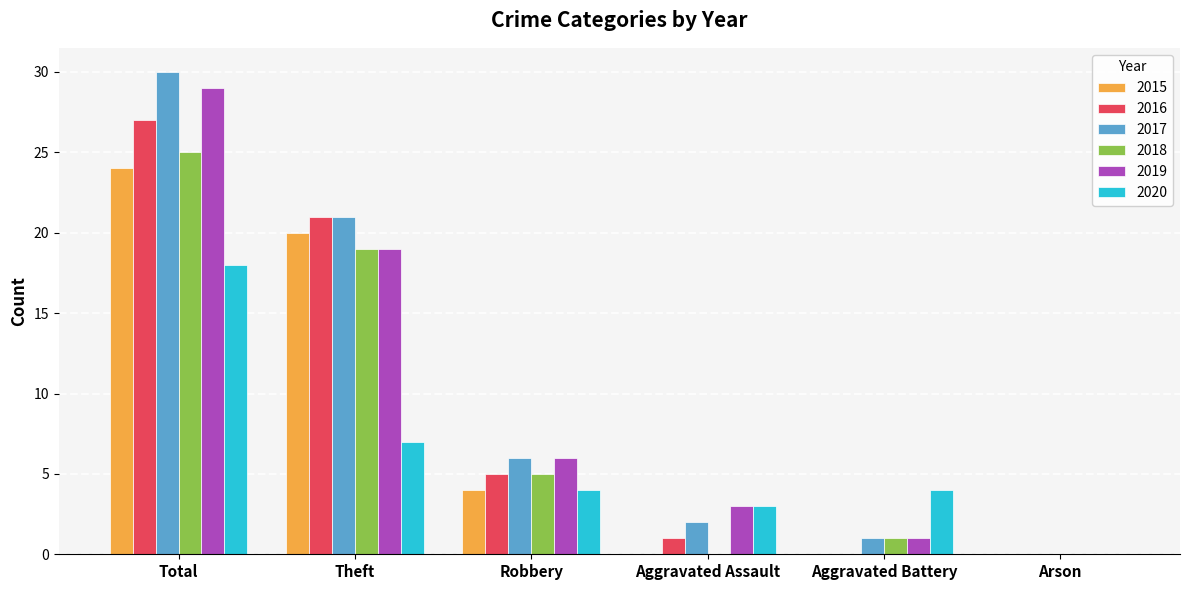

What is the highest value of the 2017 series?

30